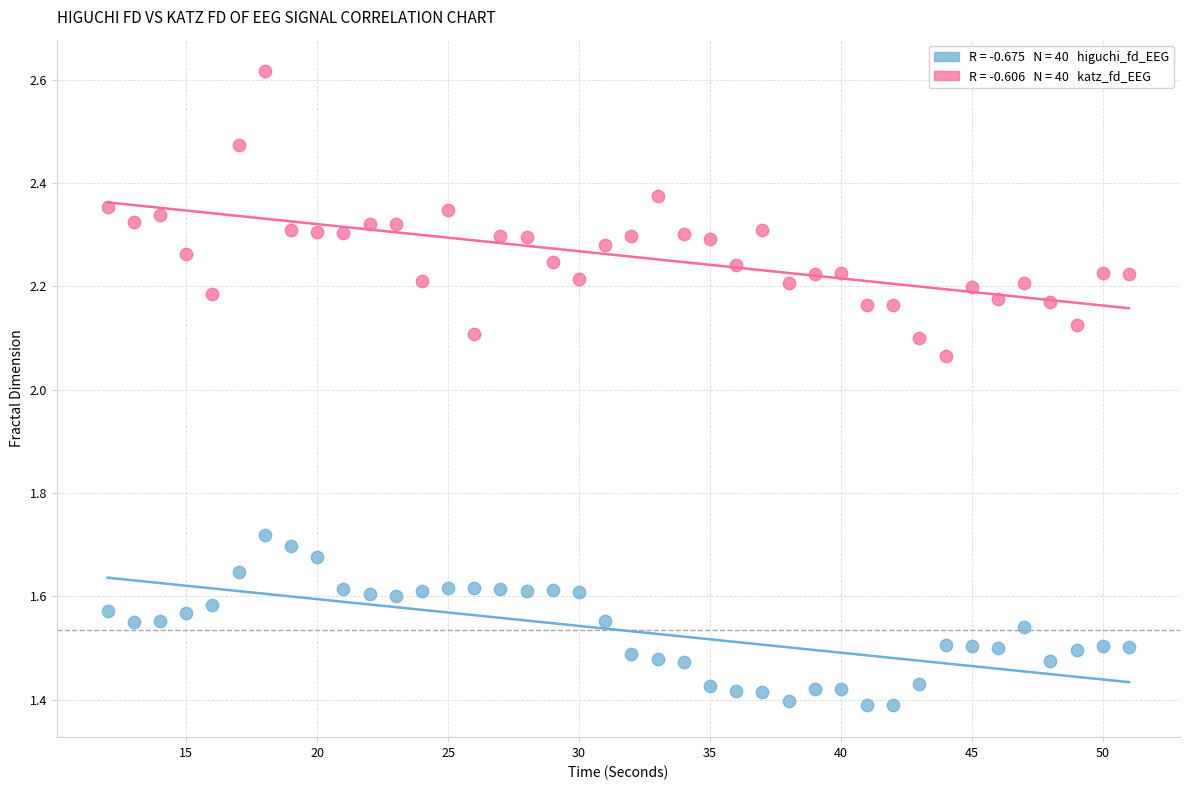

Across all data points, what is the range of X values (max minus min)?

39.0